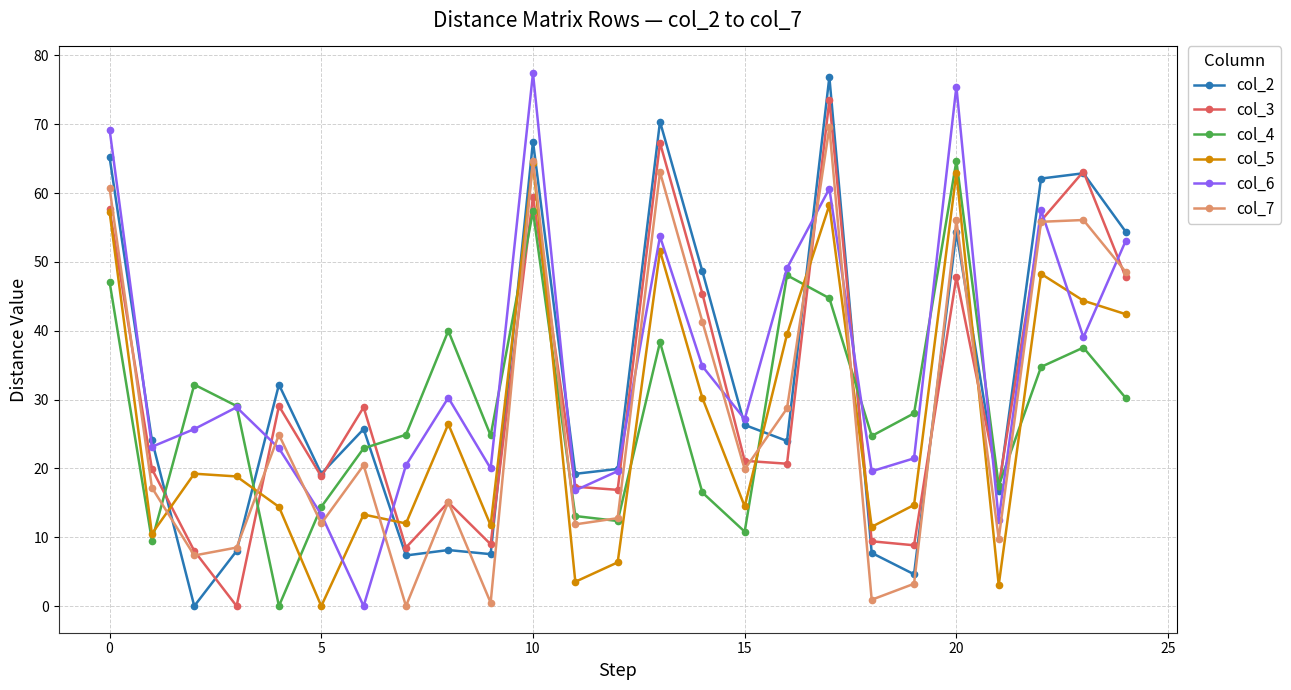

True or false: col_2 has more than 2 interior local peaks.

True